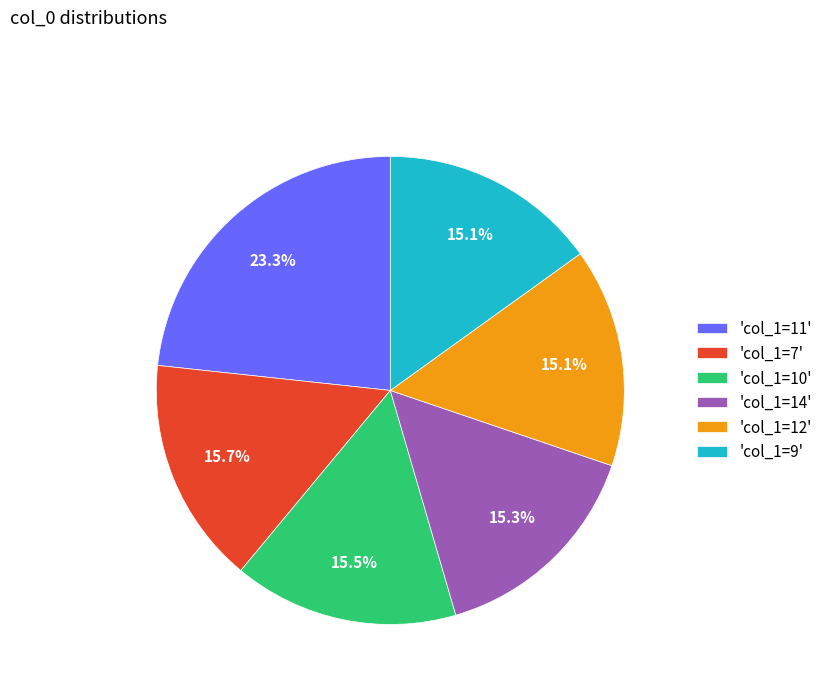

Does 'col_1=7' account for over 50% of the chart?

No